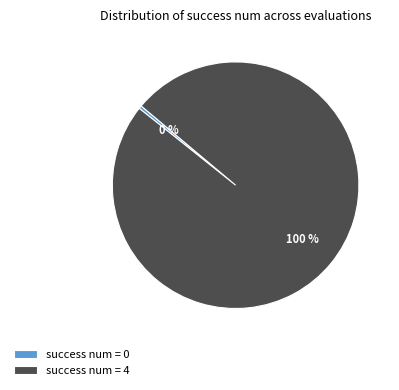

To the nearest percent, what portion does success num = 4 represent?

100%